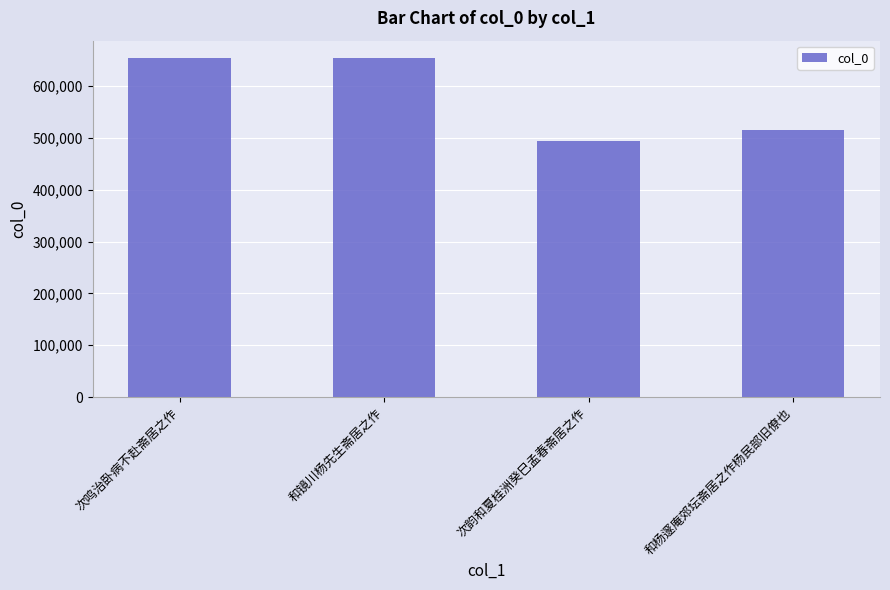

What is the label of the 2nd bar from the left?

和镜川杨先生斋居之作